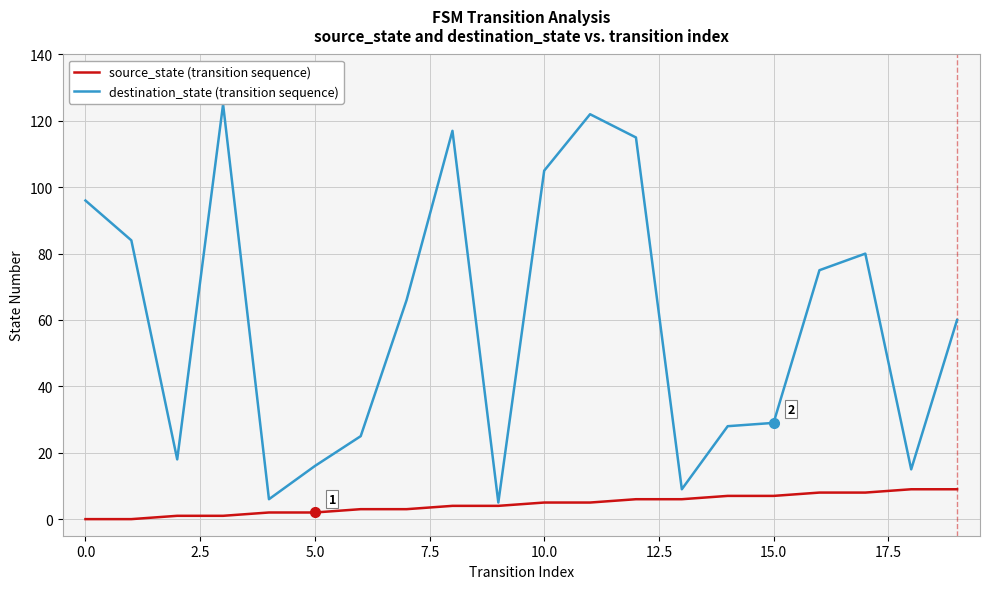

What are all the series names shown in the legend?

source_state (transition sequence), destination_state (transition sequence)